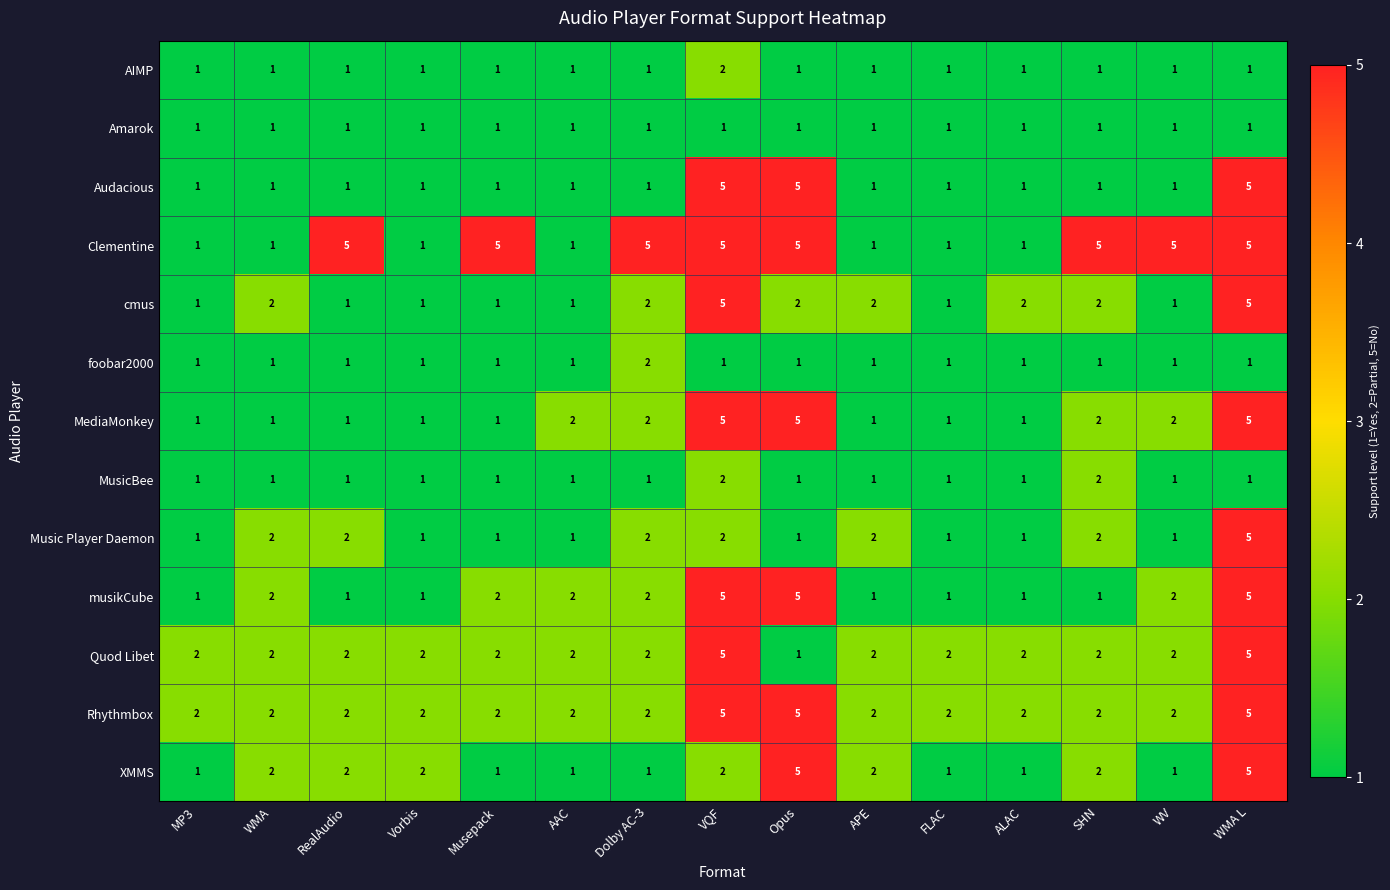

At which category is the sum across all series the highest?

WMA L